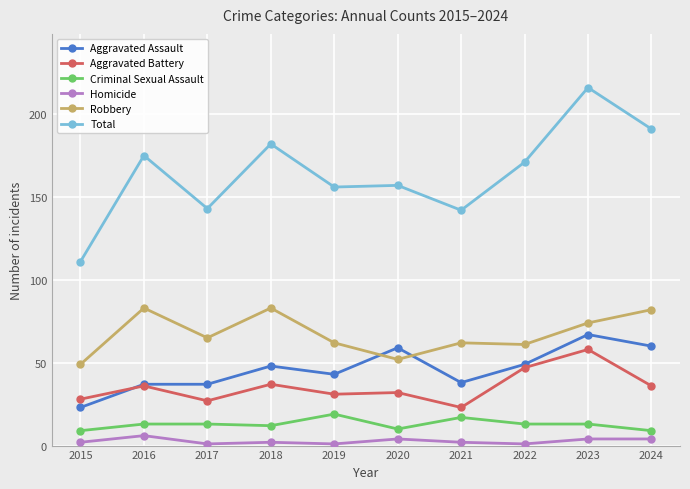

What is the sum of all Criminal Sexual Assault values?

128